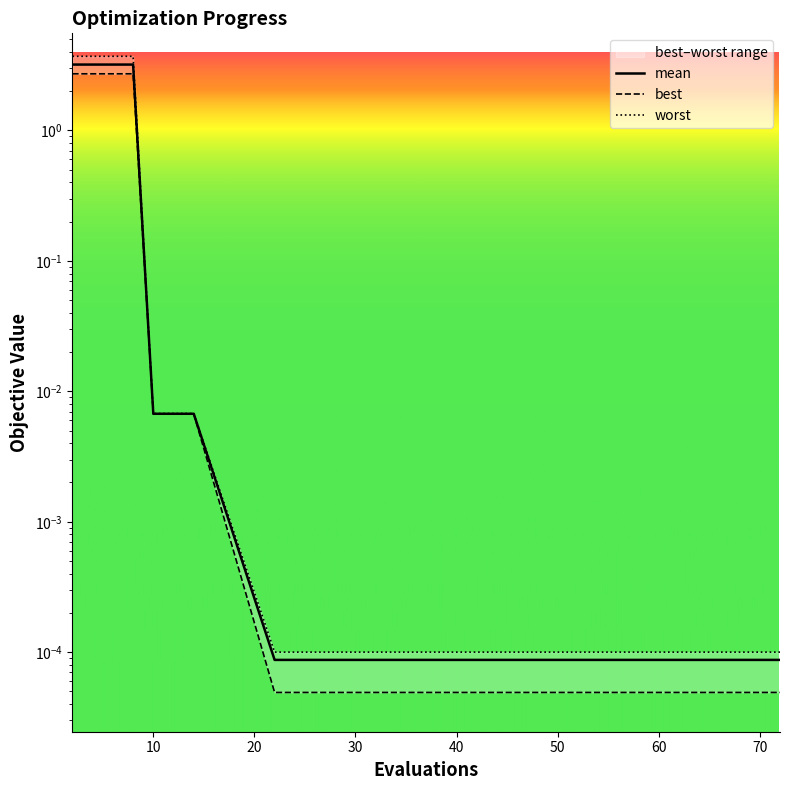

List the labels in order of worst value, smallest first.

22, 29, 37, 45, 53, 60, 67, 72, 10, 12, 14, 2, 4, 6, 8